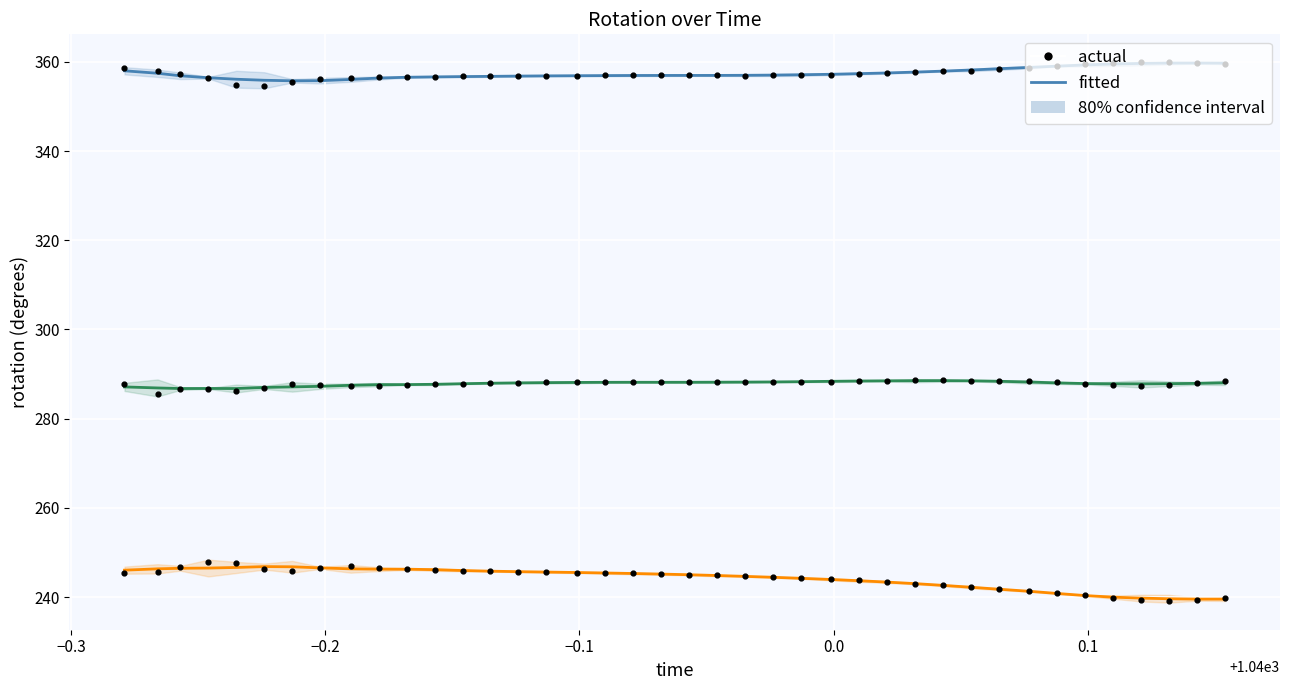

Which series has the largest total across all categories?

fitted (rot_x)